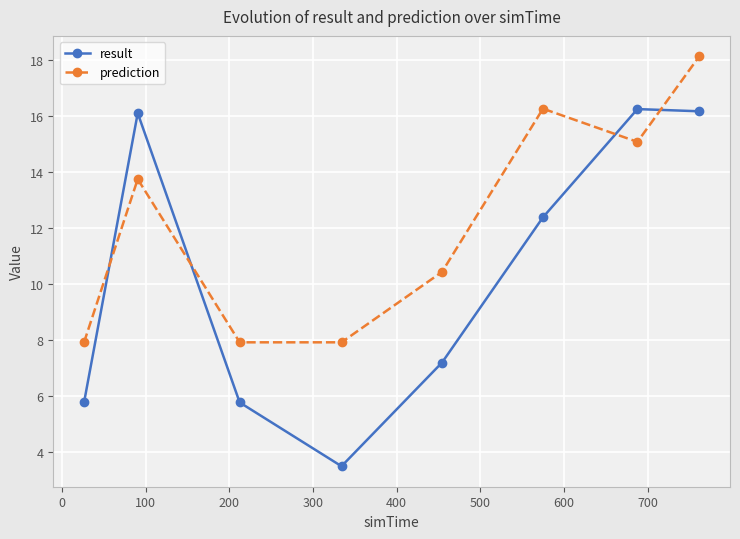

Reading left to right, transcribe all the data shown in this chart.

result: 5.8	16.1	5.8	3.5	7.2	12.4	16.2	16.2
prediction: 7.9	13.7	7.9	7.9	10.4	16.2	15.1	18.1